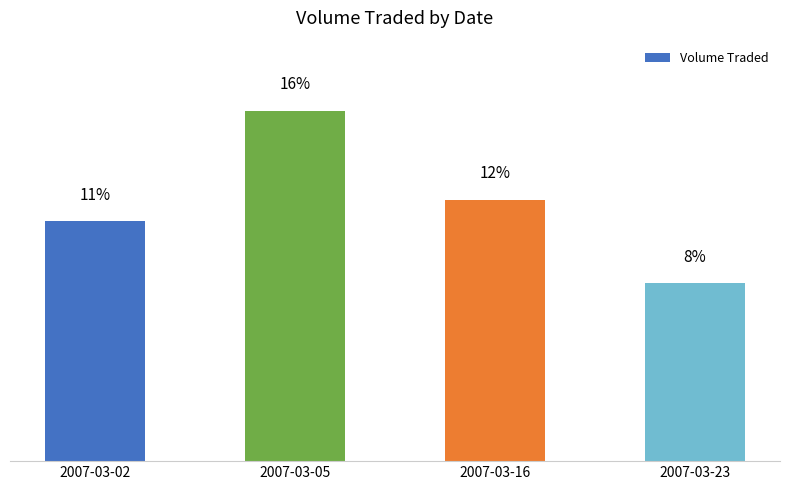

Does the chart contain any negative values?

No